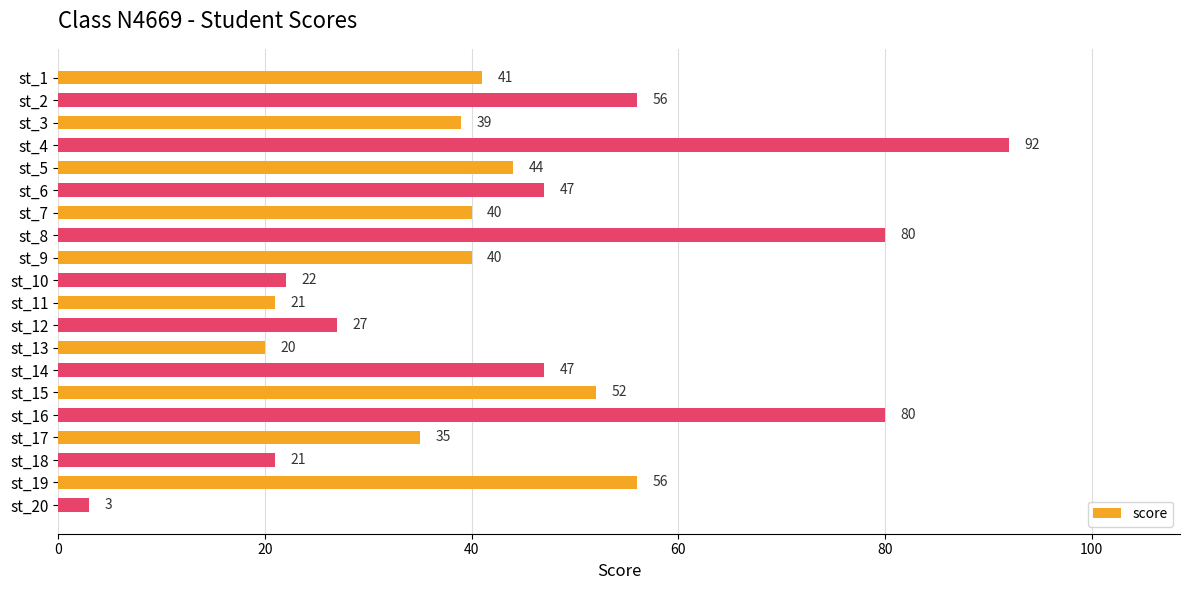

Reading top to bottom, what are all the values shown in this chart?

41	56	39	92	44	47	40	80	40	22	21	27	20	47	52	80	35	21	56	3